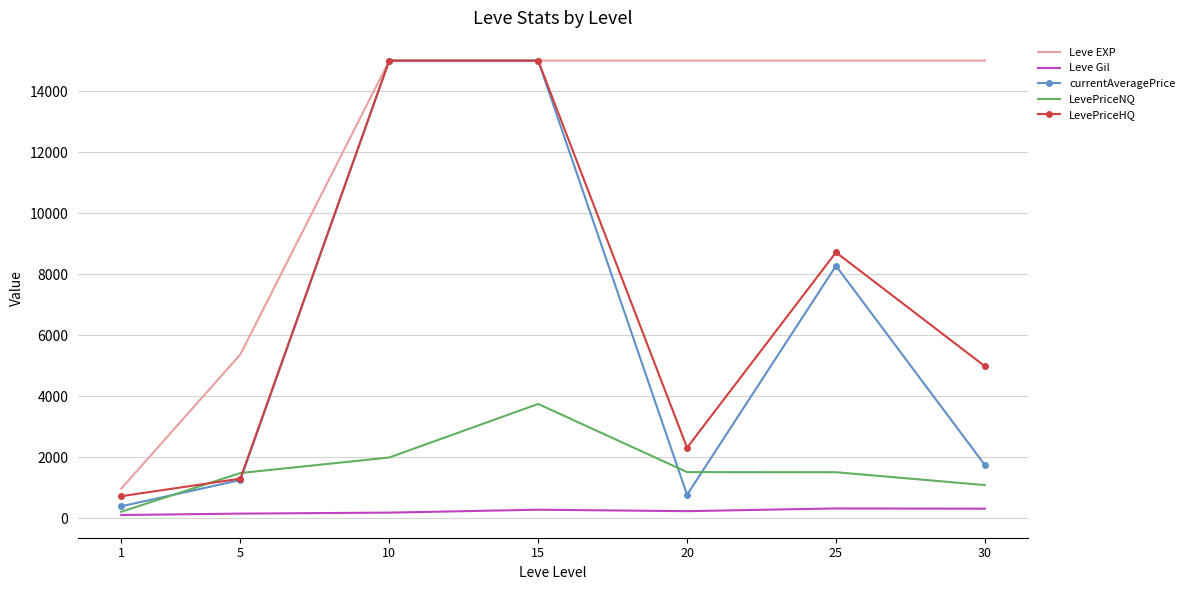

What is the difference between the Leve Gil values at 25 and 10?

137.7